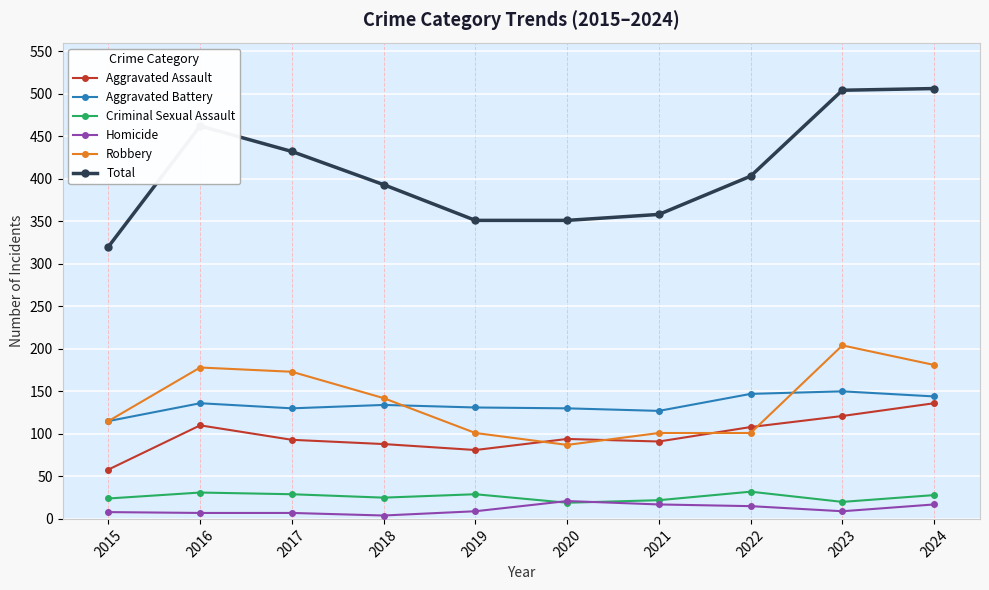

The value of Aggravated Assault at 2015 is 58. True or false?

True